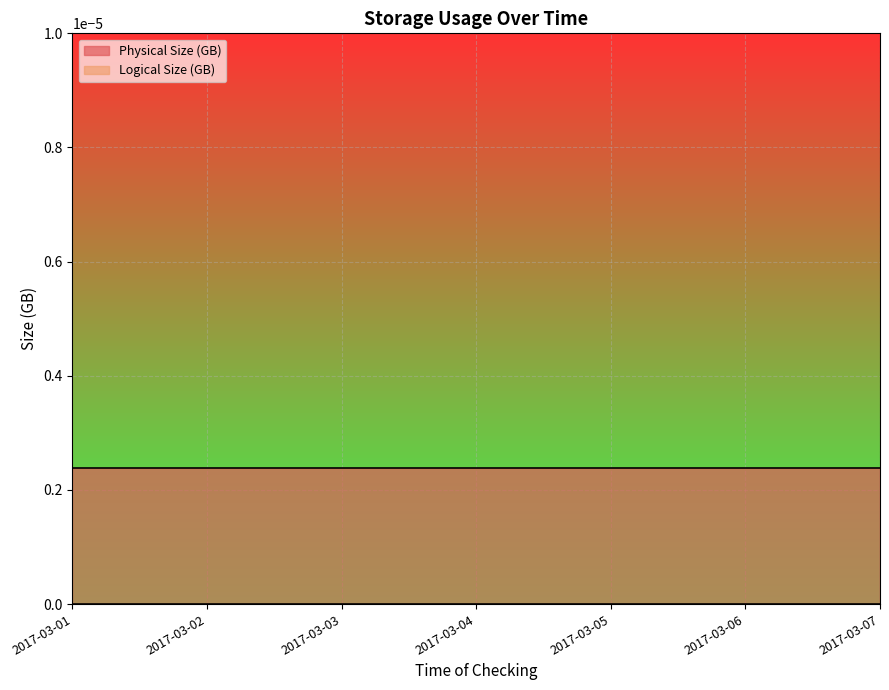

At 2017-03-04, list the series in order from largest to smallest.

Physical Size (GB), Logical Size (GB)